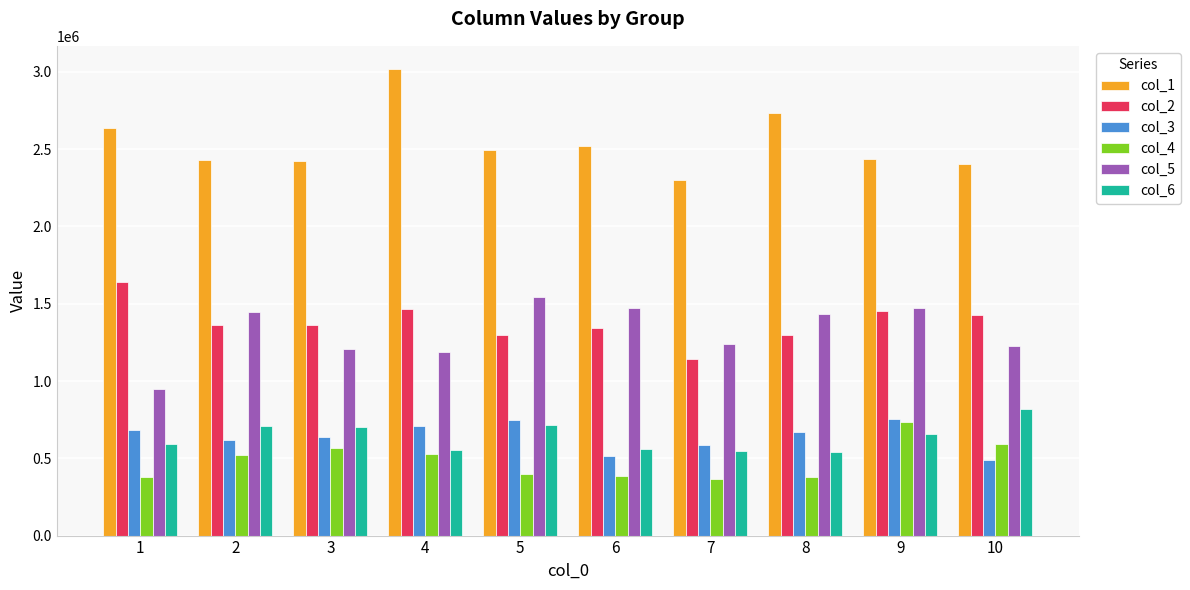

Which category has the highest value in the col_5 series?

5